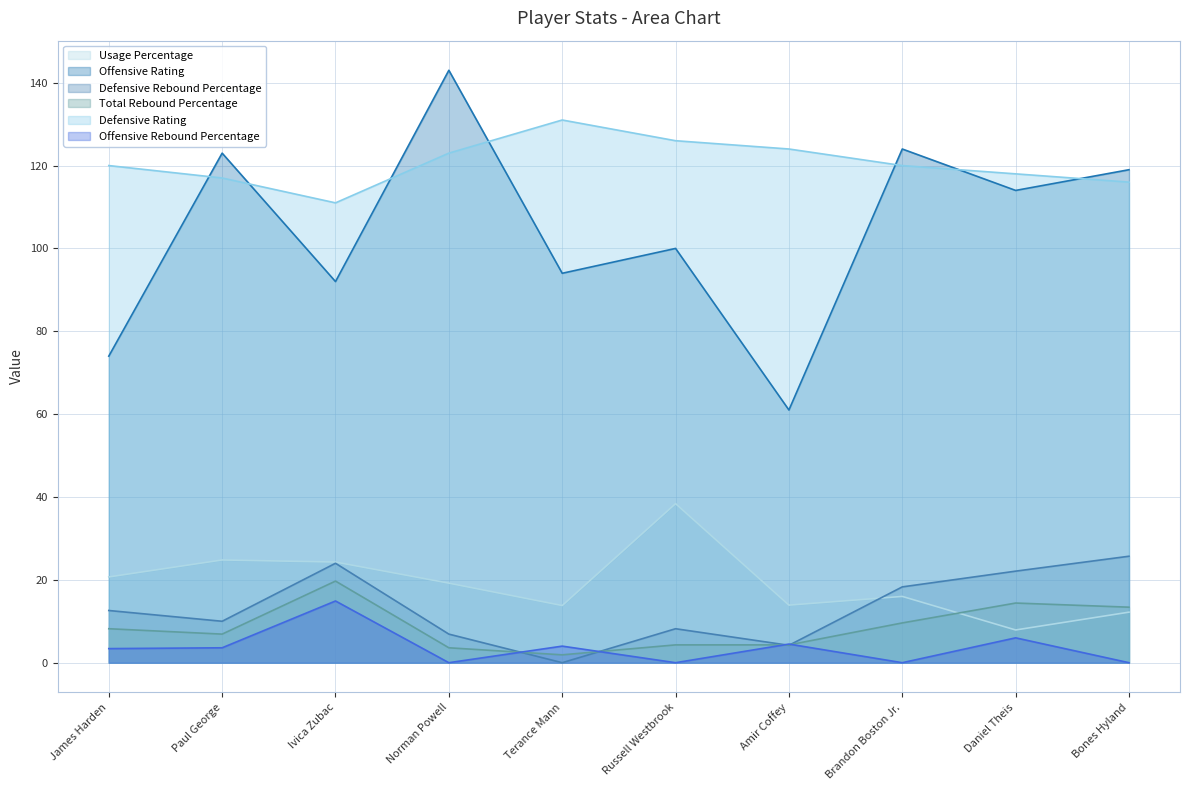

Rank the series by their maximum value, from highest to lowest.

Offensive Rating, Defensive Rating, Usage Percentage, Defensive Rebound Percentage, Total Rebound Percentage, Offensive Rebound Percentage